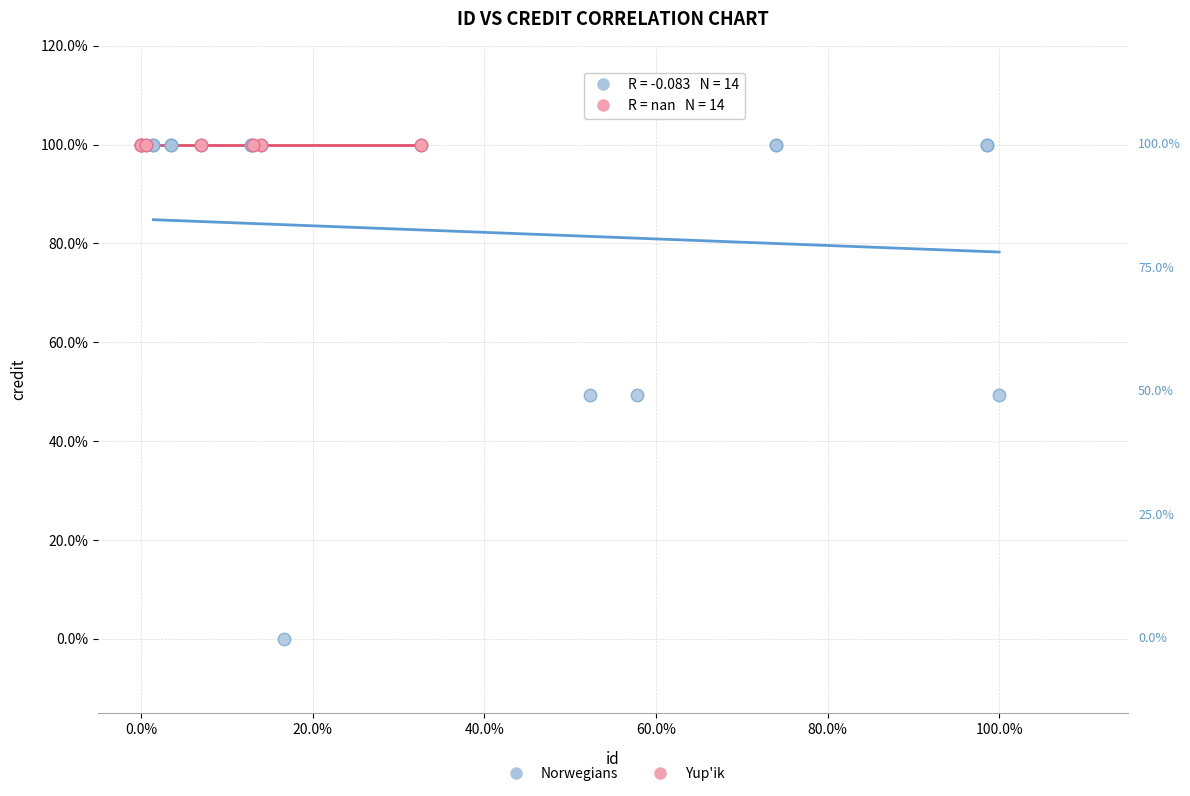

What are all the series names shown in the legend?

Norwegians, Yup'ik